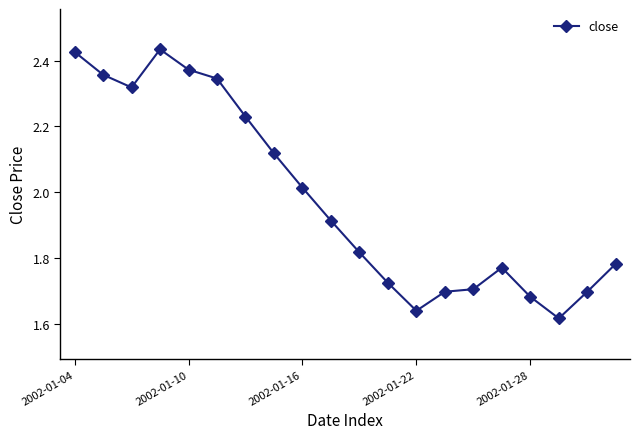

How many series are shown in this chart?

1